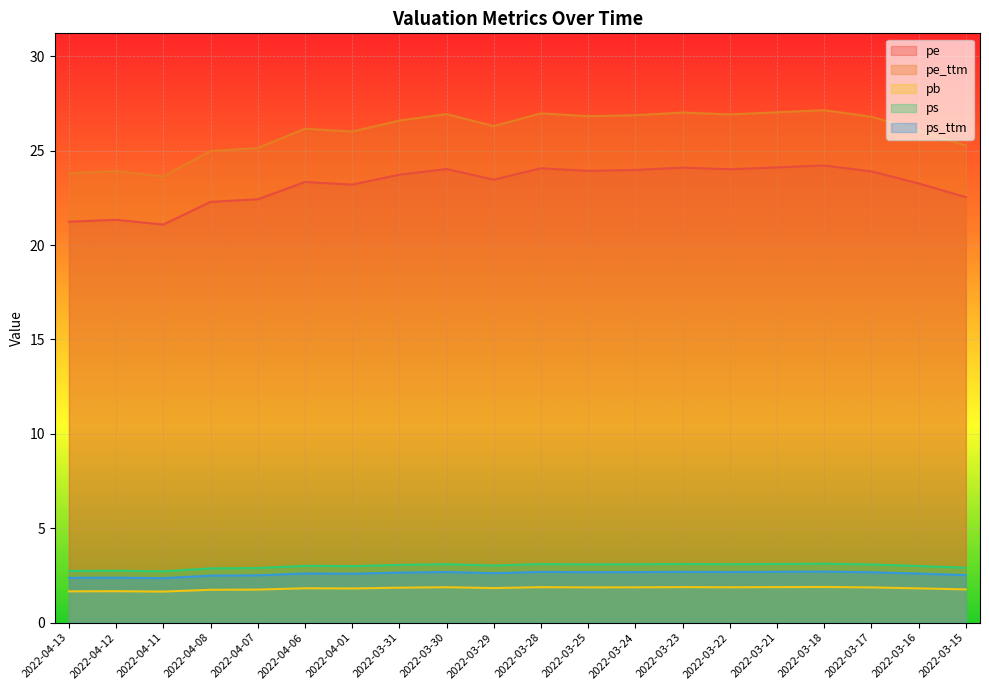

How many categories are shown in the chart?

20